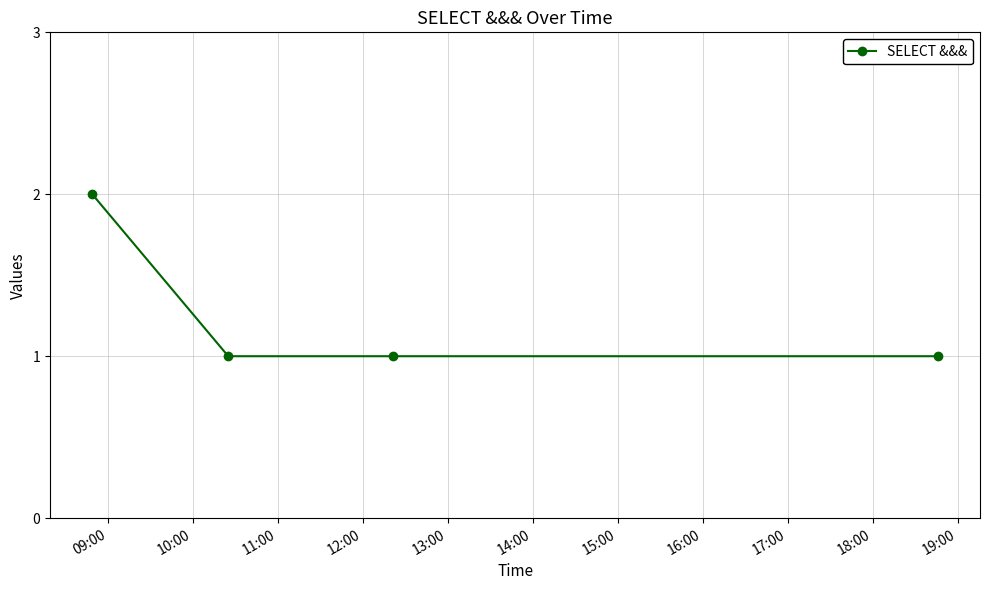

True or false: the data has more than 2 interior local peaks.

False